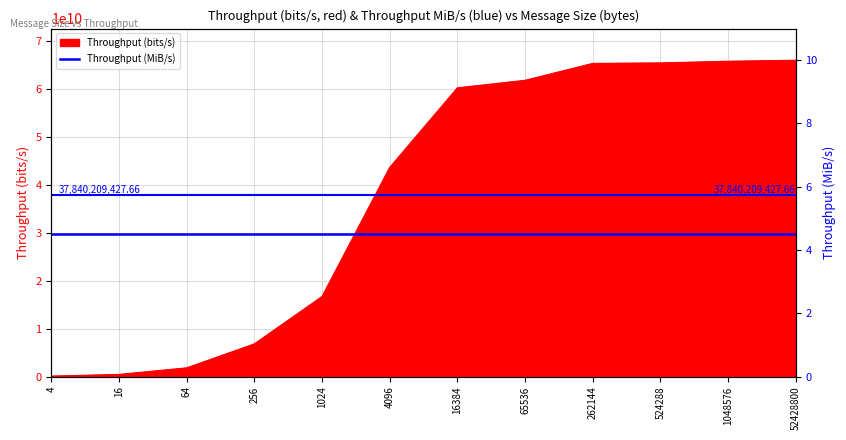

The value at 4 is 203978679.4. True or false?

False